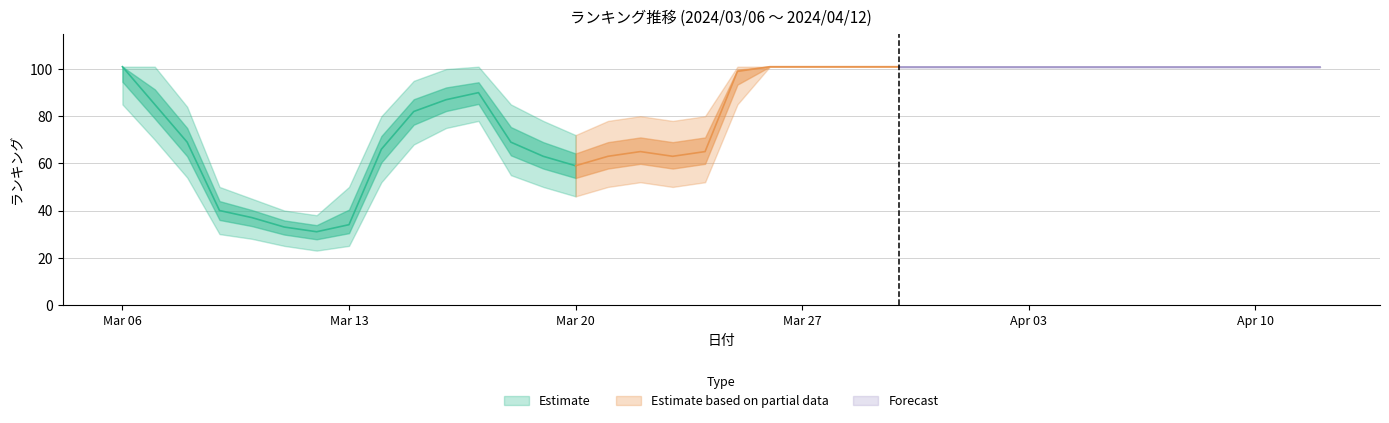

At which category is the sum across all series the highest?

2024/03/26